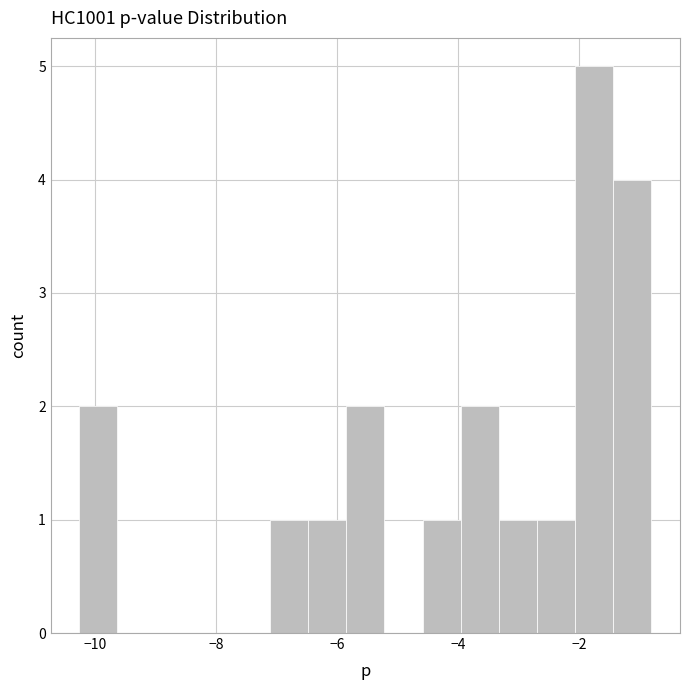

Read against the x-axis, roughly where is the centre of the tallest bar?

-1.8